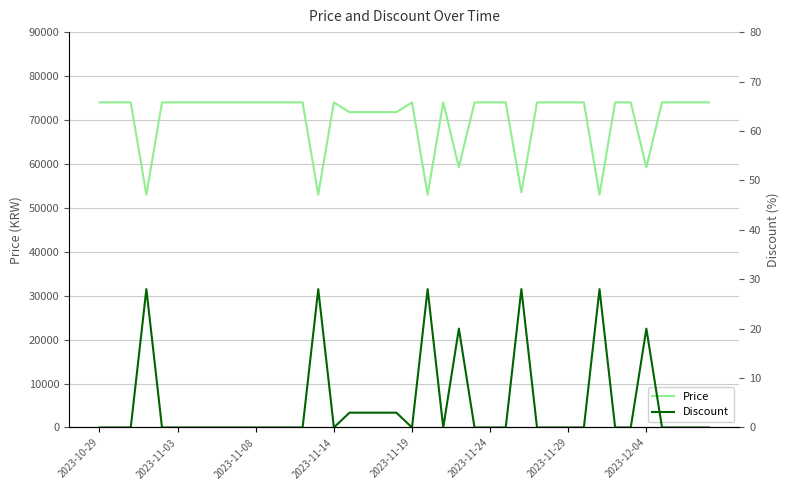

Is the value of Discount at 27 greater than the value of Price at 23?

No